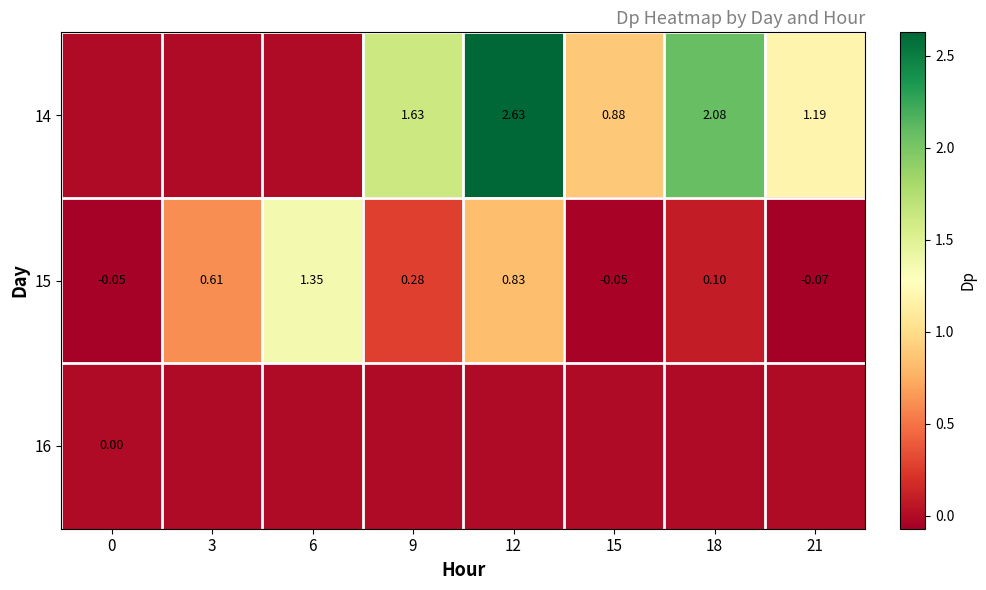

True or false: 15 has a value of -0.1 at 0.

False